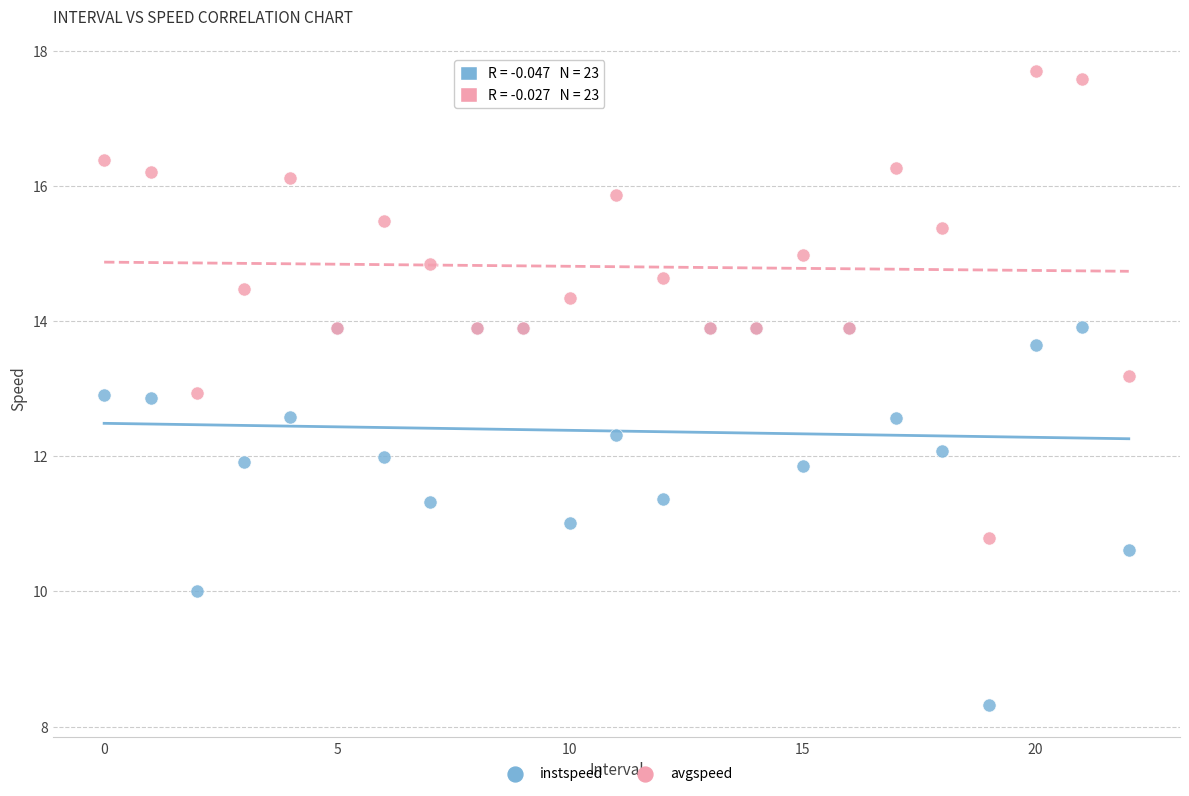

Which series contains the lowest Y value?

instspeed